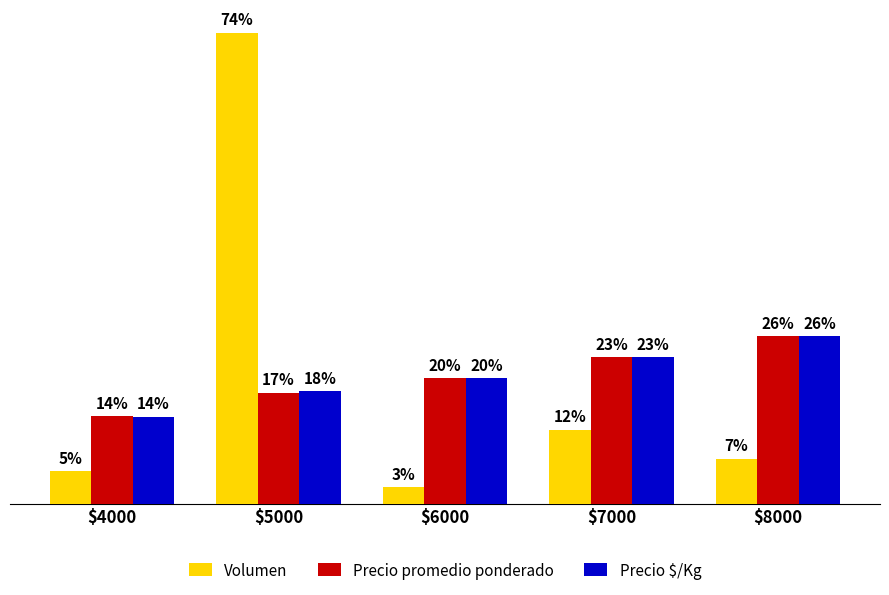

Reading right to left, transcribe all the data shown in this chart.

Volumen: 7.1	11.6	2.5	73.7	5.1
Precio promedio ponderado: 26.3	23.0	19.7	17.4	13.7
Precio $/Kg: 26.2	22.9	19.6	17.6	13.6